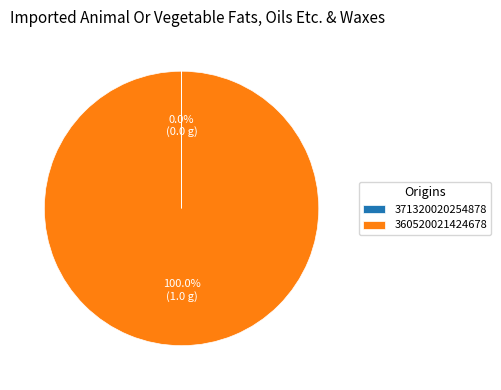

Which slice represents more than half of the pie?

360520021424678